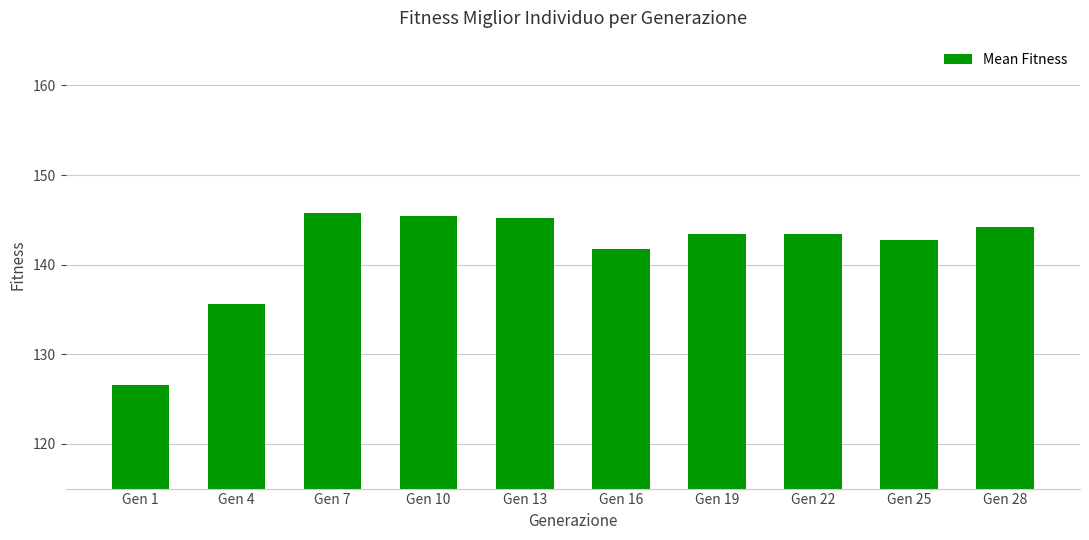

Reading right to left, transcribe all the data shown in this chart.

144.2	142.8	143.4	143.4	141.8	145.2	145.4	145.8	135.6	126.6